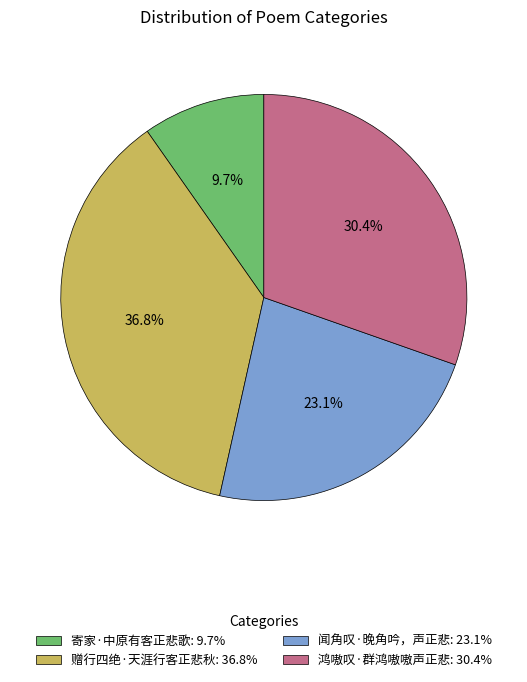

What is the ratio of the value at 寄家·中原有客正悲歌 to the value at 鸿嗷叹·群鸿嗷嗷声正悲?

0.3